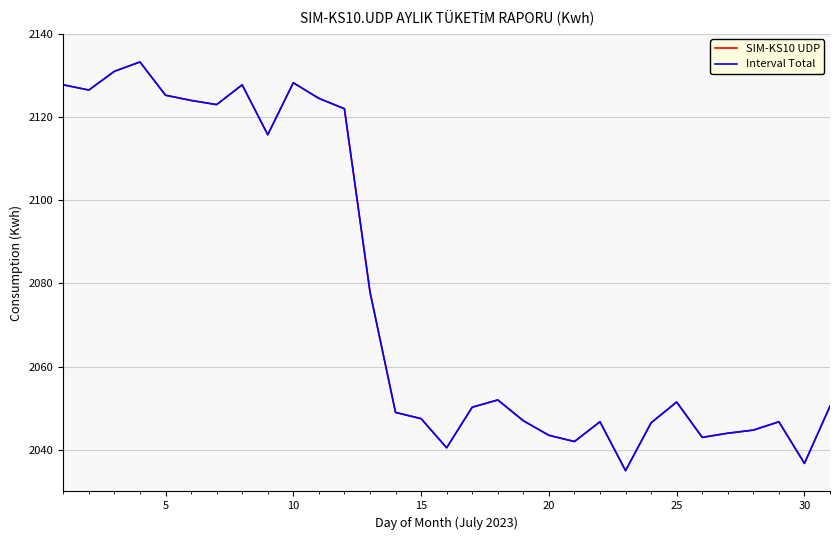

What is the difference between the maximum and minimum values in the Interval Total series?

98.2